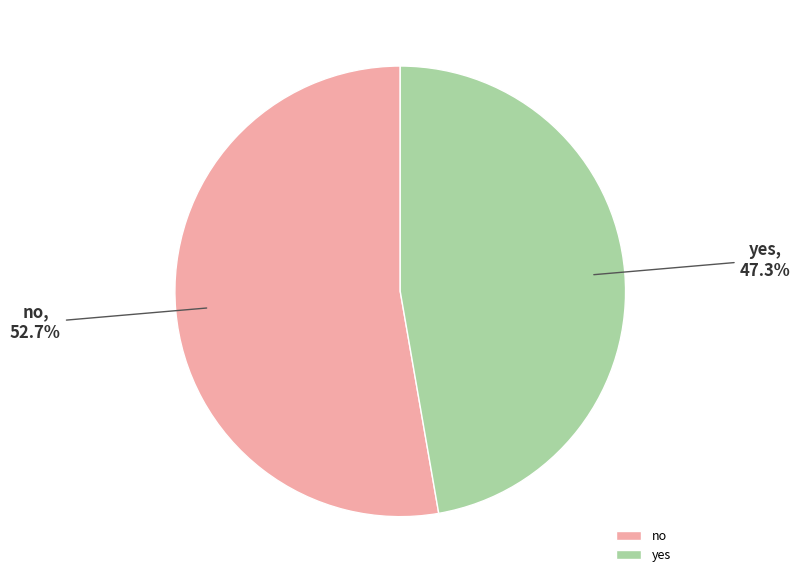

What is the ratio of the value at no to the value at yes?

1.1